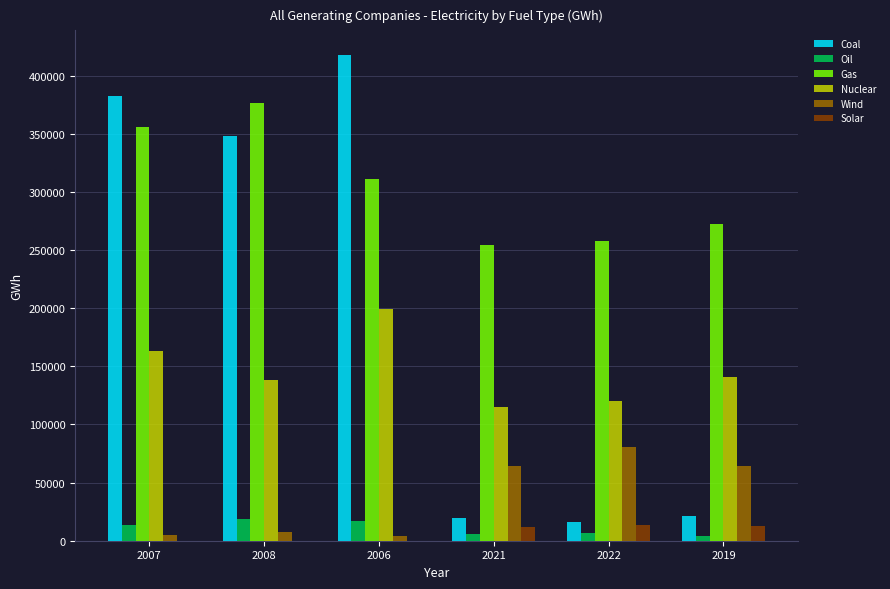

Which series changed the most between 2006 and 2019?

Coal